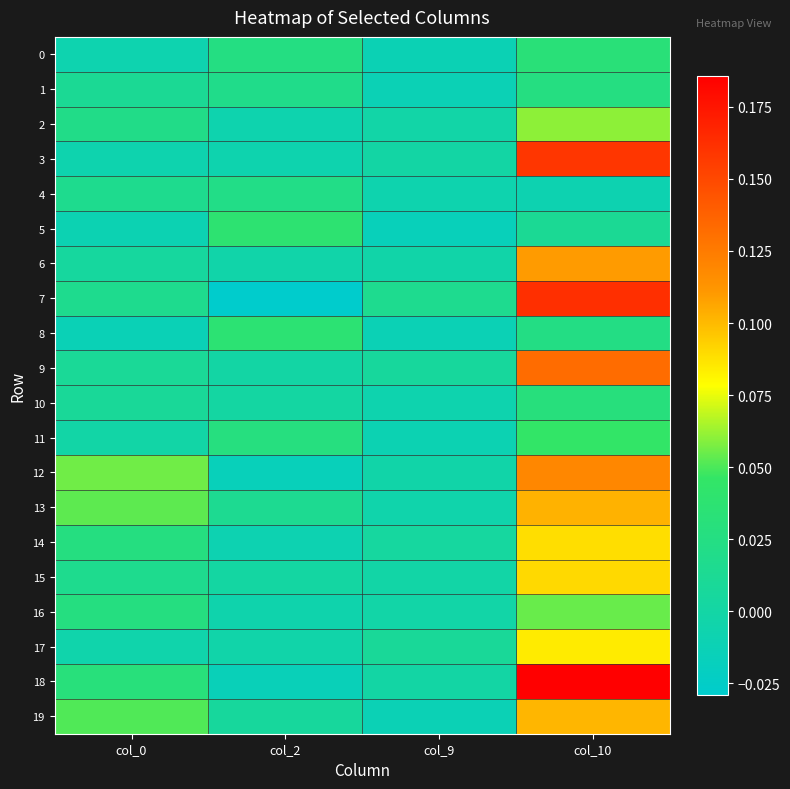

How many distinct data groups are displayed?

20